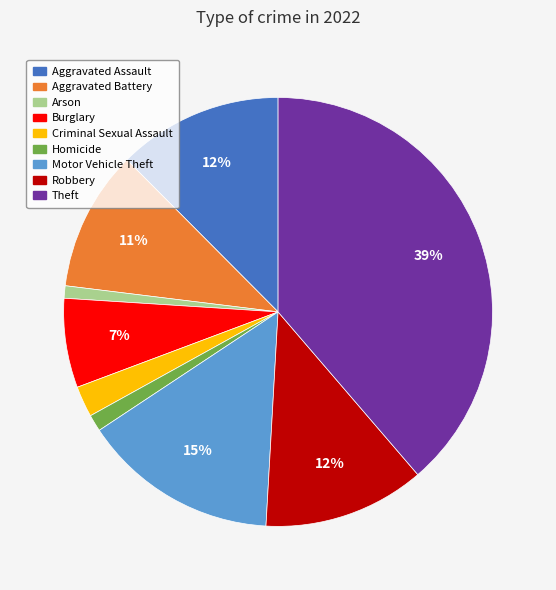

Do Aggravated Assault and Aggravated Battery together represent more than half of the pie?

No